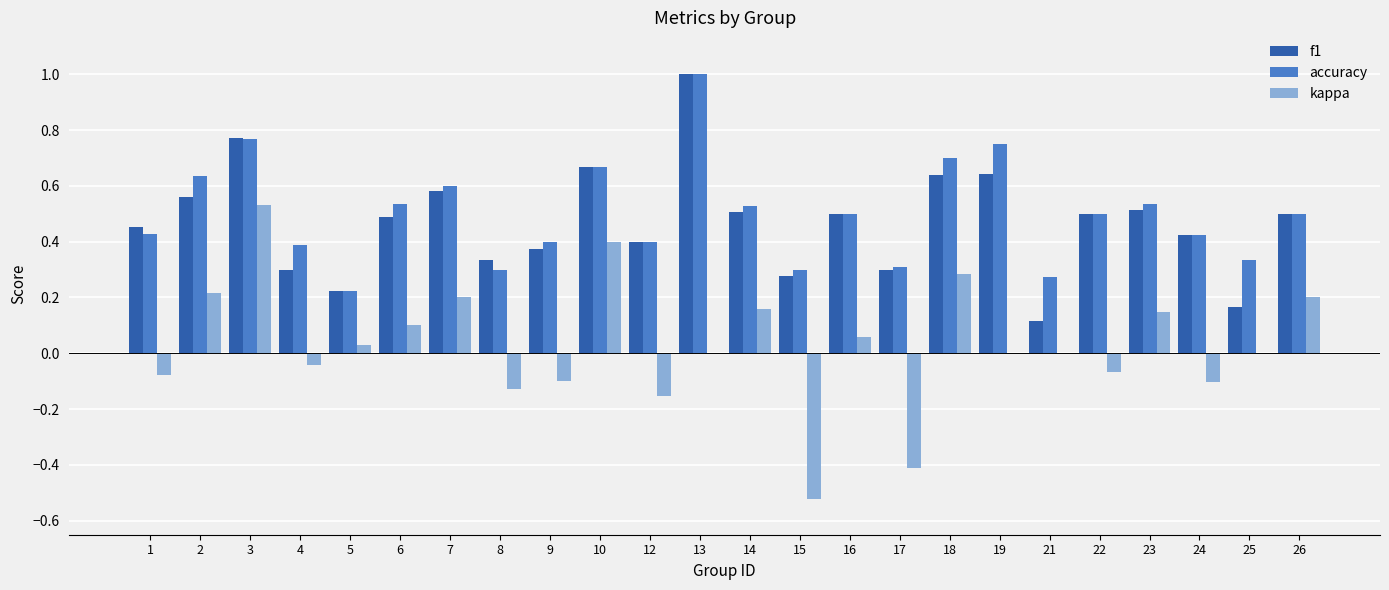

The value of kappa at 10 is 0.4. True or false?

True